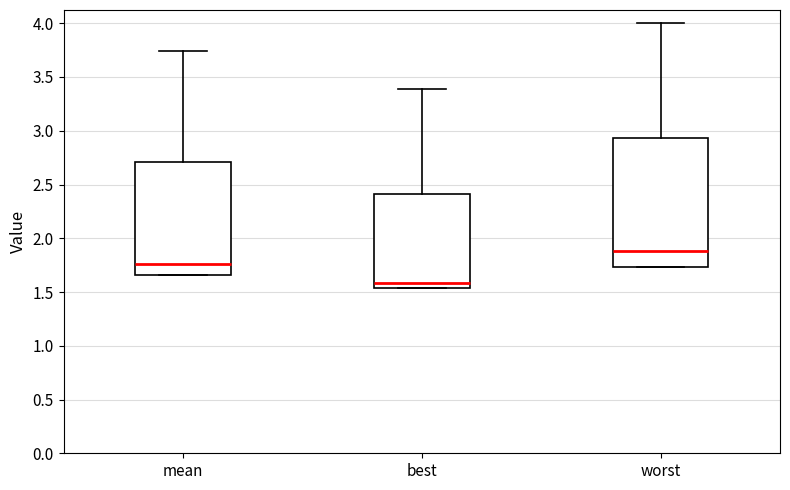

Reading left to right, read every box against the y-axis: the position of its median line, the range the box covers, and the ends of its whiskers. The values are not printed on the chart, so give them approximately, as read against the axis.

mean: median 1.75, box 1.65 to 2.70, whiskers 1.65 to 3.75
best: median 1.60, box 1.55 to 2.40, whiskers 1.55 to 3.40
worst: median 1.90, box 1.75 to 2.95, whiskers 1.75 to 4.00